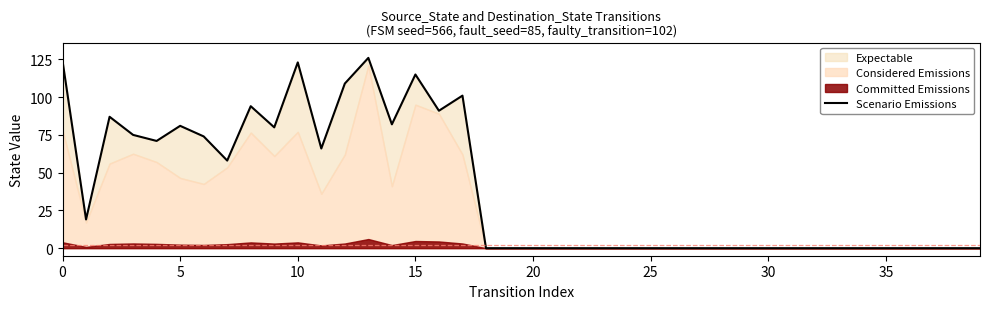

Reading left to right, list all the values displayed in this chart.

124	19	87	75	71	81	74	58	94	80	123	66	109	126	82	115	91	101	0	0	0	0	0	0	0	0	0	0	0	0	0	0	0	0	0	0	0	0	0	0